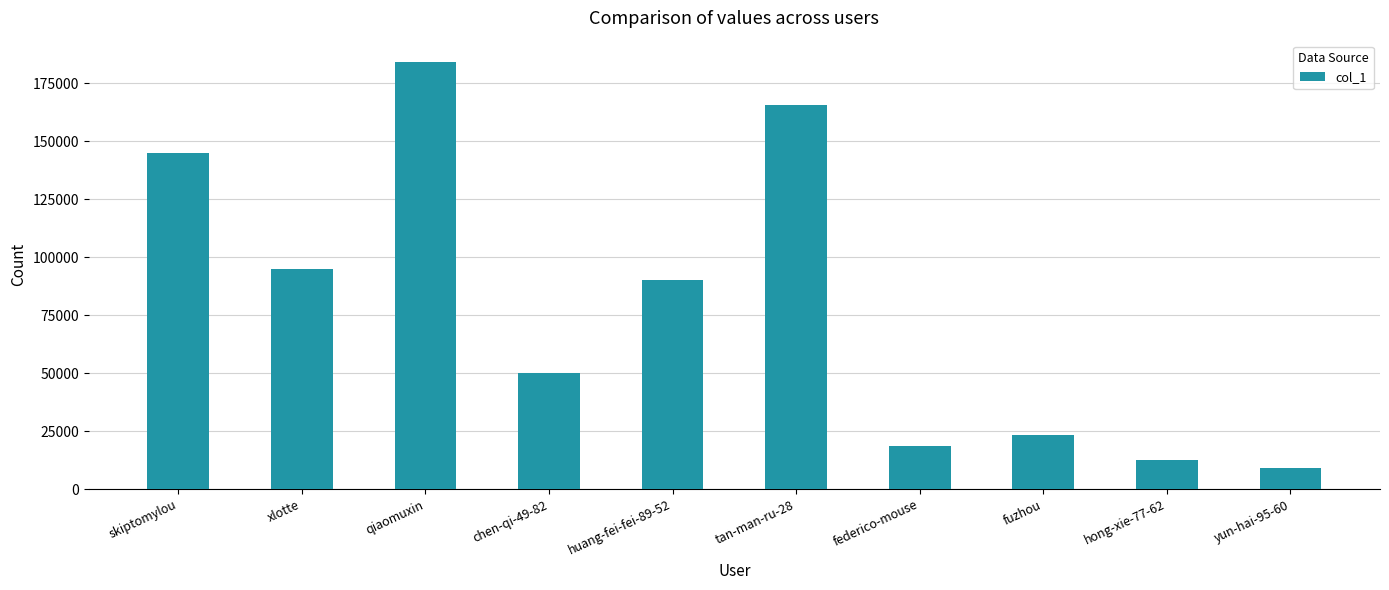

Rank the categories by value from lowest to highest.

yun-hai-95-60, hong-xie-77-62, federico-mouse, fuzhou, chen-qi-49-82, huang-fei-fei-89-52, xlotte, skiptomylou, tan-man-ru-28, qiaomuxin